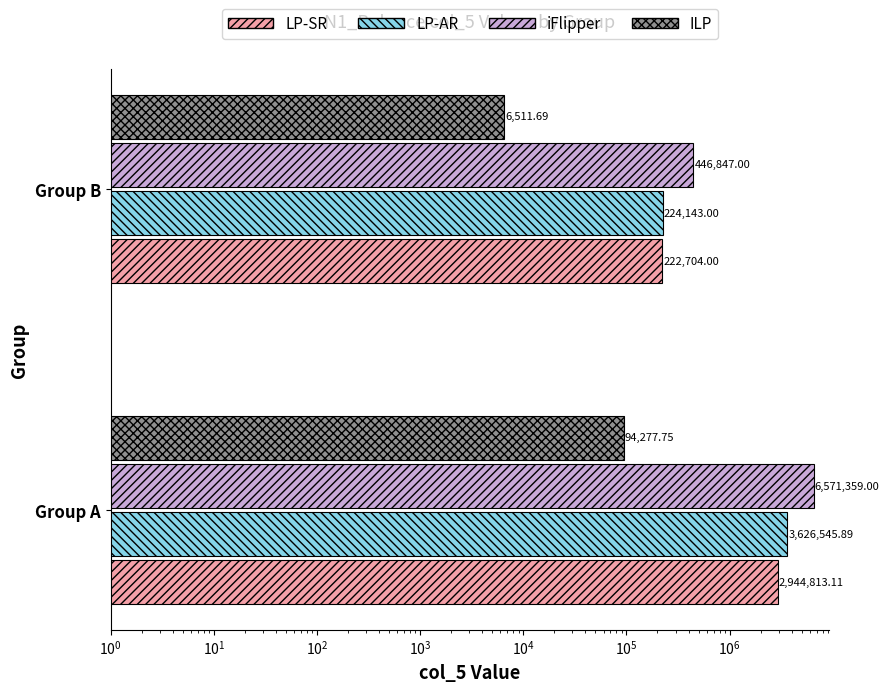

How many series are shown in this chart?

4